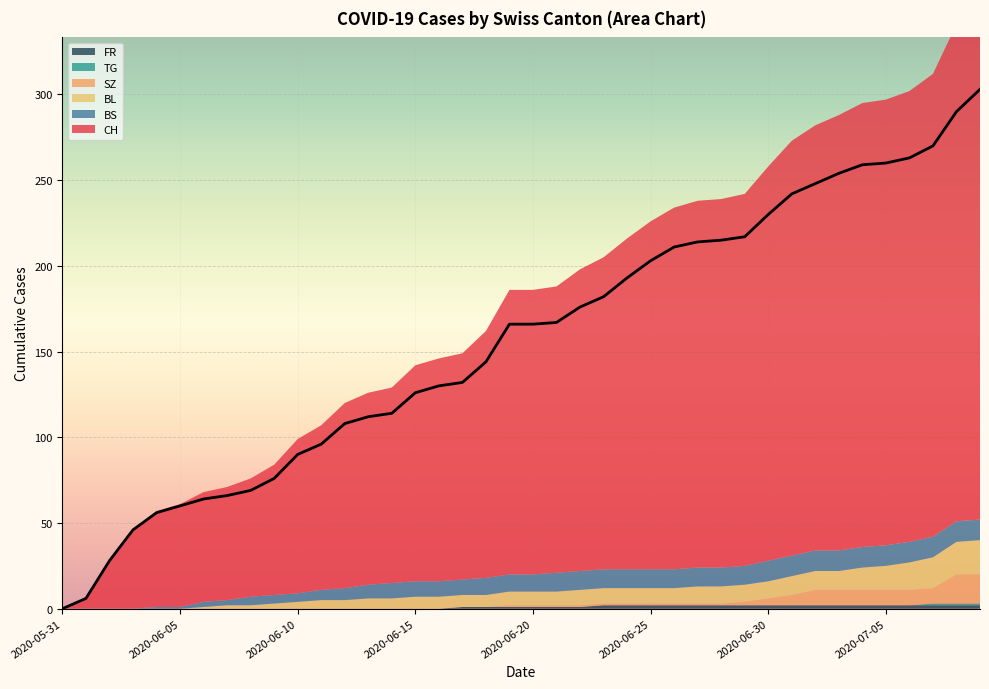

What is the change in value from 20 to 27?

+48